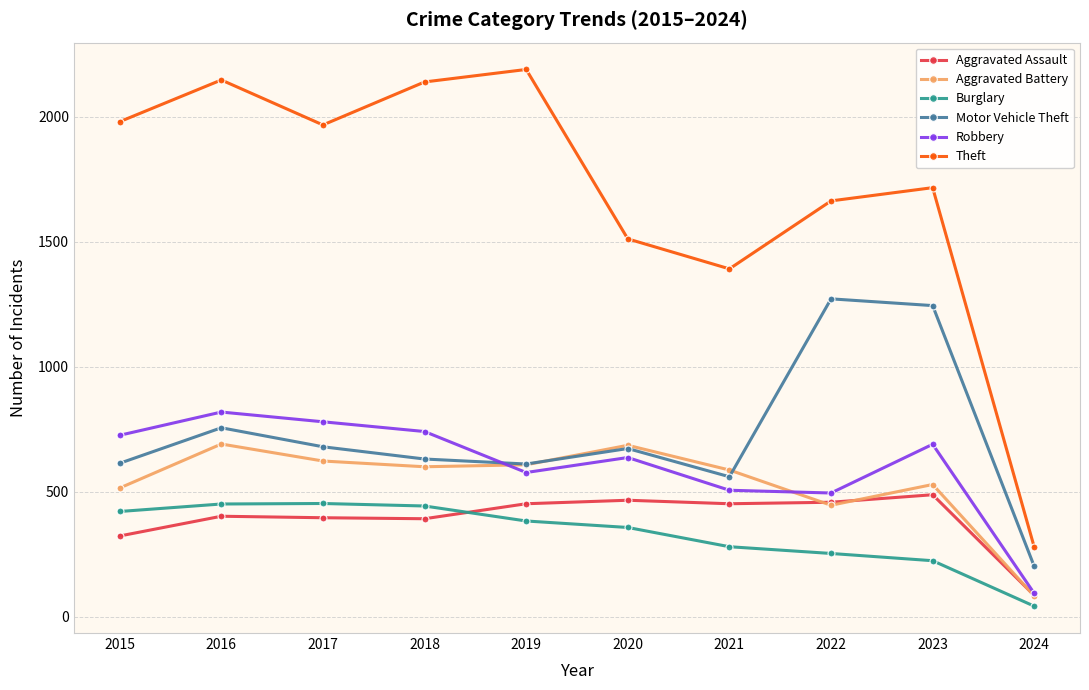

The value of Theft at 2023 is 2671. True or false?

False